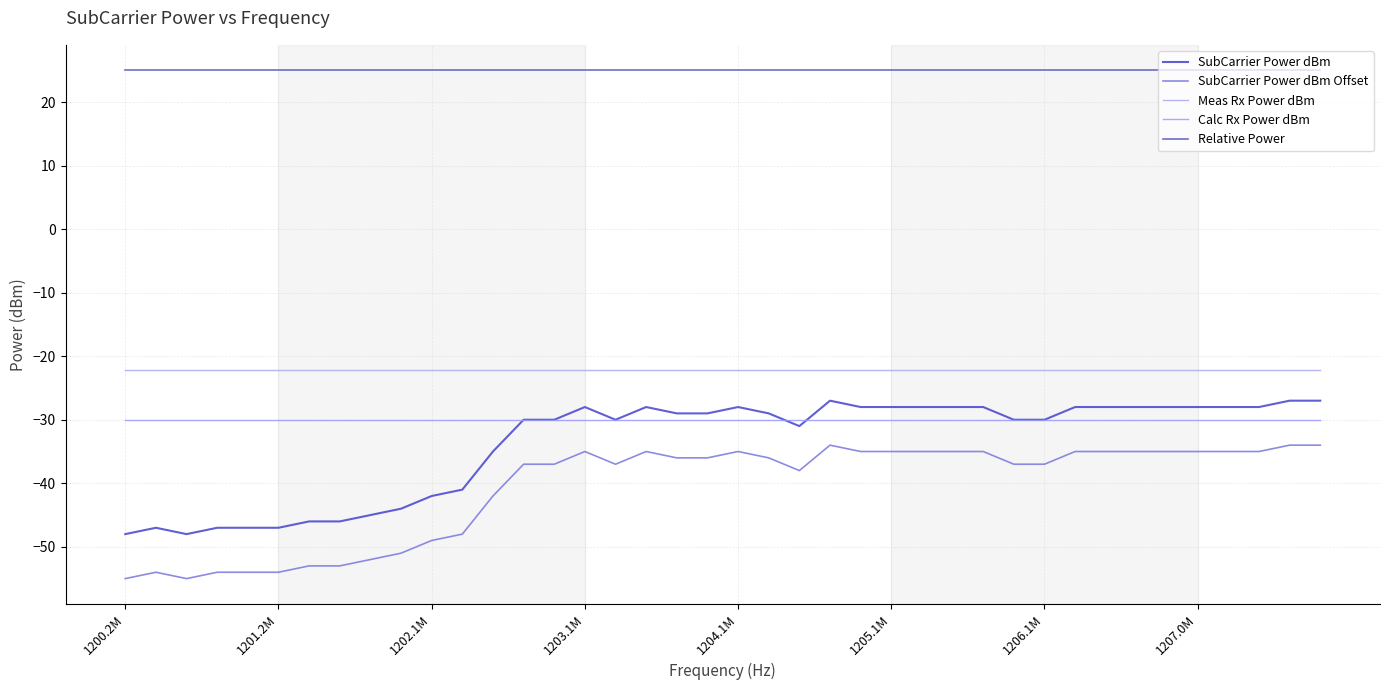

How many lines are shown in the chart?

5